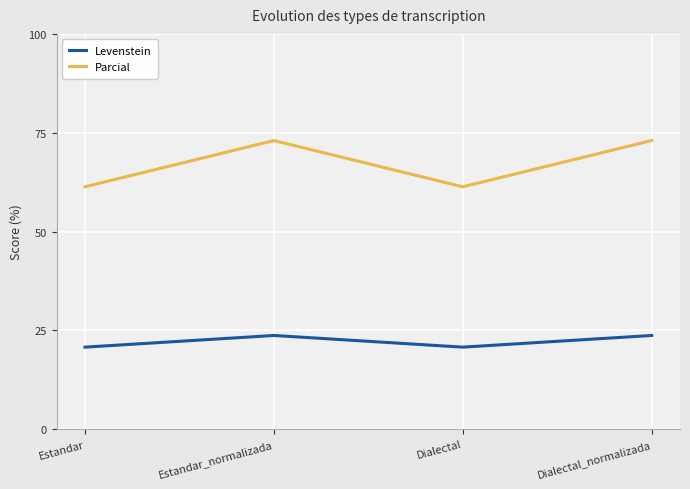

Is this an area chart (filled region under the line)?

No